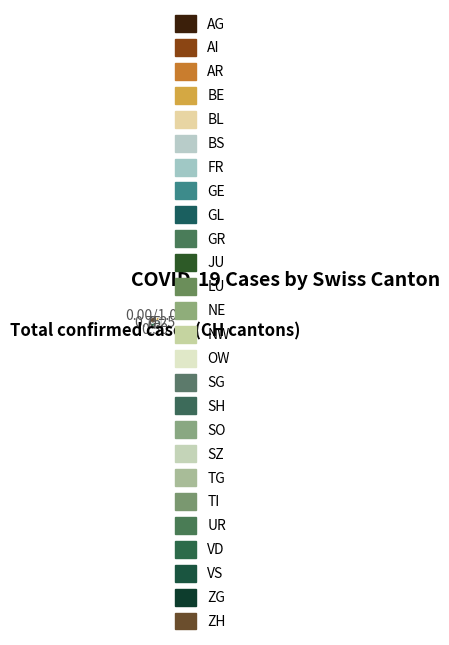

Count the number of slices in the pie.

26